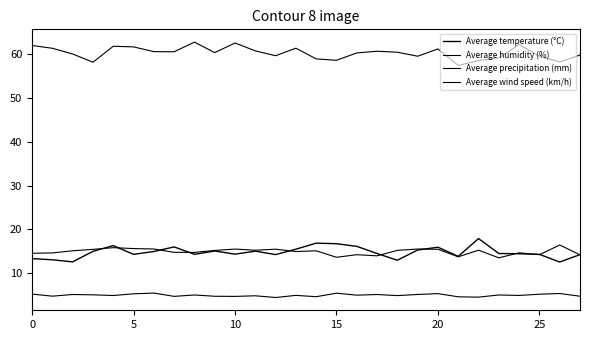

Reading left to right, list all the values displayed in this chart.

Average temperature (°C): 13.3	13.1	12.6	15.0	16.3	14.3	14.9	16.0	14.3	15.1	14.3	15.0	14.2	15.5	16.9	16.7	16.1	14.5	12.9	15.3	15.9	13.8	17.9	14.5	14.4	14.3	12.5	14.2
Average humidity (%): 62.0	61.3	60.0	58.2	61.8	61.7	60.6	60.5	62.7	60.3	62.5	60.7	59.6	61.4	58.9	58.6	60.3	60.7	60.4	59.5	61.2	57.4	58.6	59.1	62.2	59.5	58.2	59.8
Average precipitation (mm): 5.2	4.7	5.1	5.0	4.9	5.3	5.4	4.7	5.0	4.7	4.7	4.8	4.4	4.9	4.6	5.4	5.0	5.1	4.9	5.1	5.3	4.6	4.5	5.0	4.9	5.2	5.3	4.7
Average wind speed (km/h): 14.5	14.6	15.1	15.4	15.8	15.6	15.5	14.8	14.7	15.2	15.5	15.2	15.5	14.9	15.1	13.6	14.2	14.0	15.2	15.5	15.4	13.7	15.2	13.5	14.6	14.2	16.4	14.2